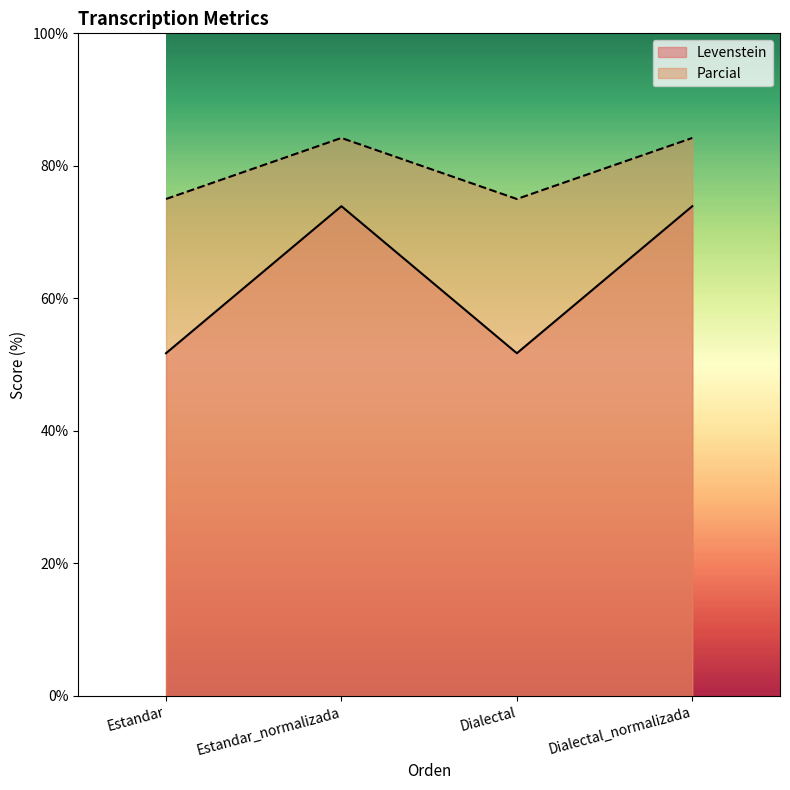

At which category does Parcial reach its first local peak?

Estandar_normalizada